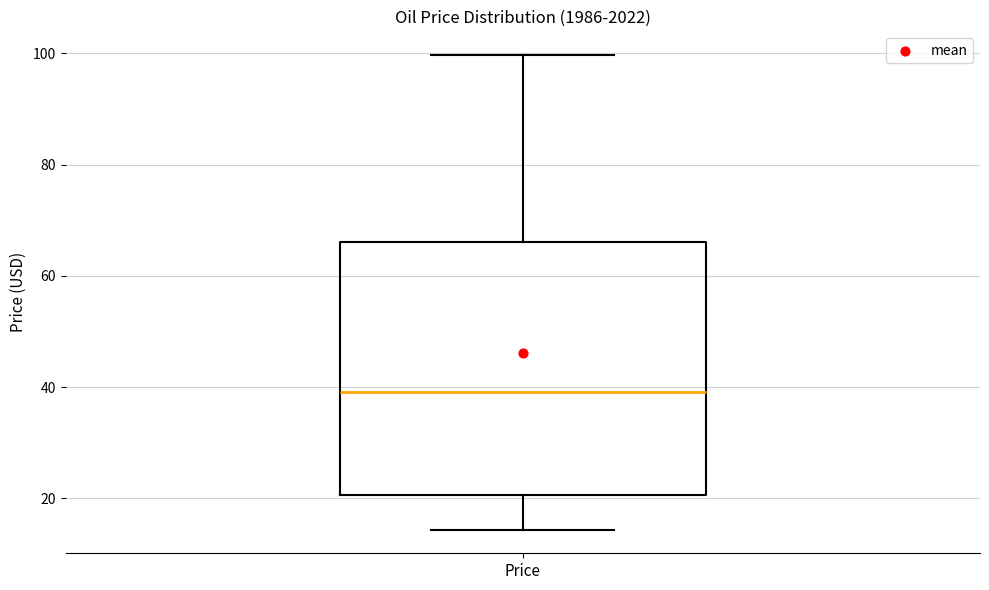

Where is the lower edge of the box for Price on the y-axis? The values are not printed on the chart, so give them approximately, as read against the axis.

20